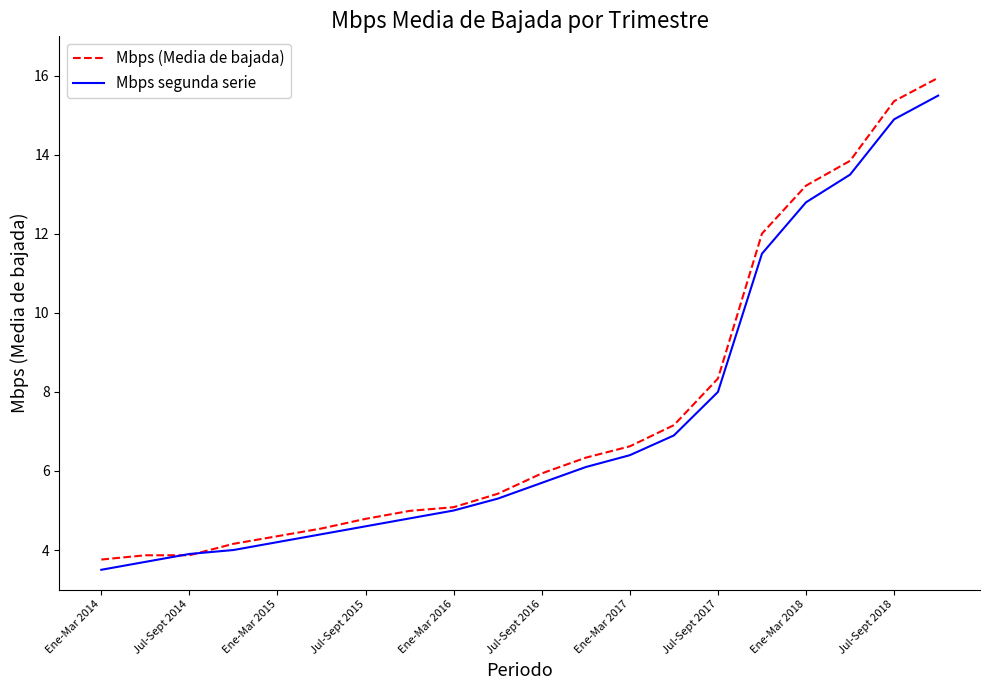

Which series has the largest range (max minus min)?

Mbps (Media de bajada)